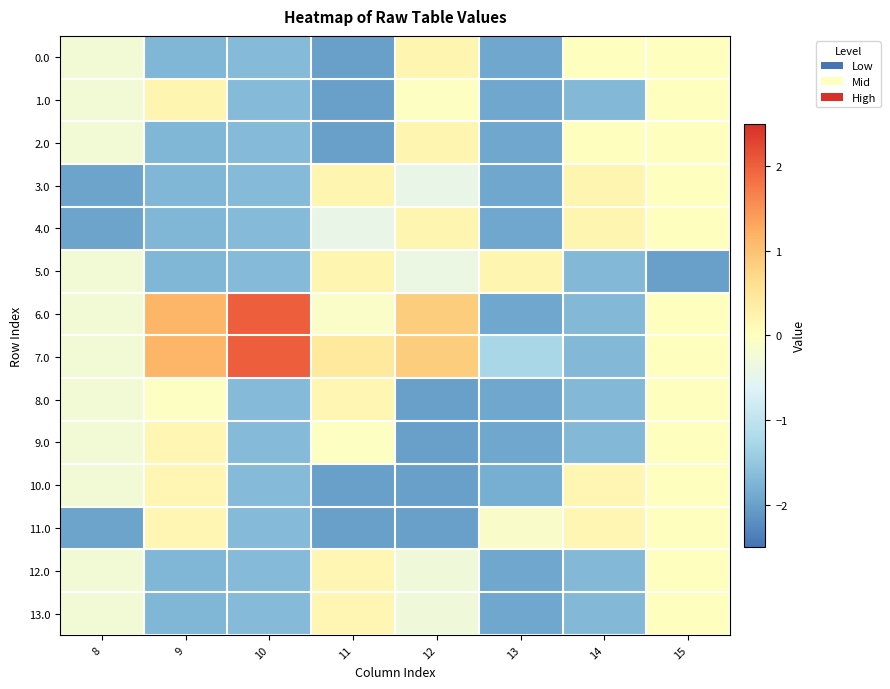

Which label corresponds to the largest value in the chart?

10